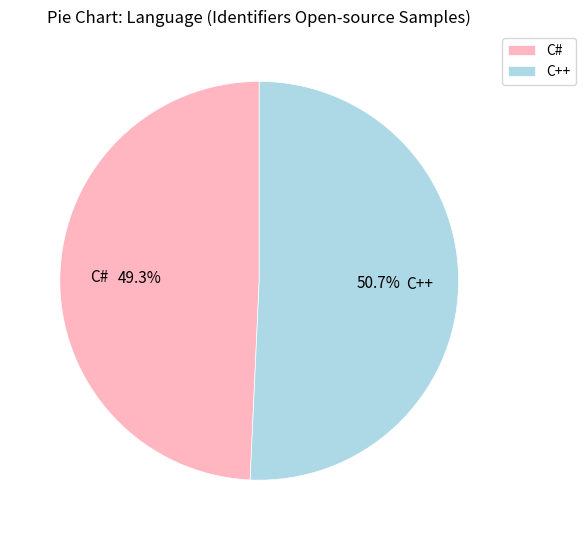

How many segments does this pie chart have?

2